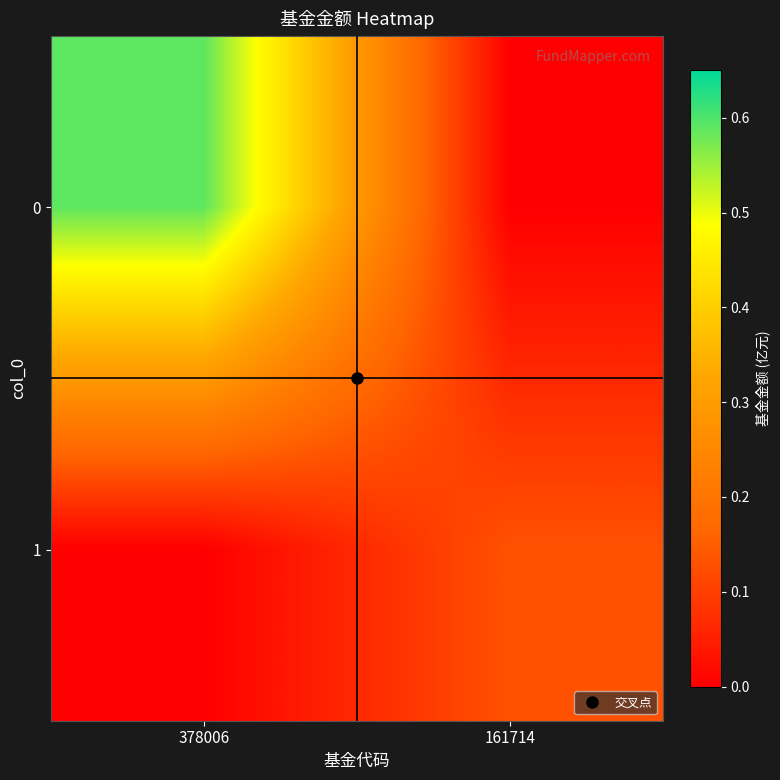

Reading left to right, what are all the values shown in this chart?

0: 378006=0.6	161714=0.0
1: 378006=0.0	161714=0.1